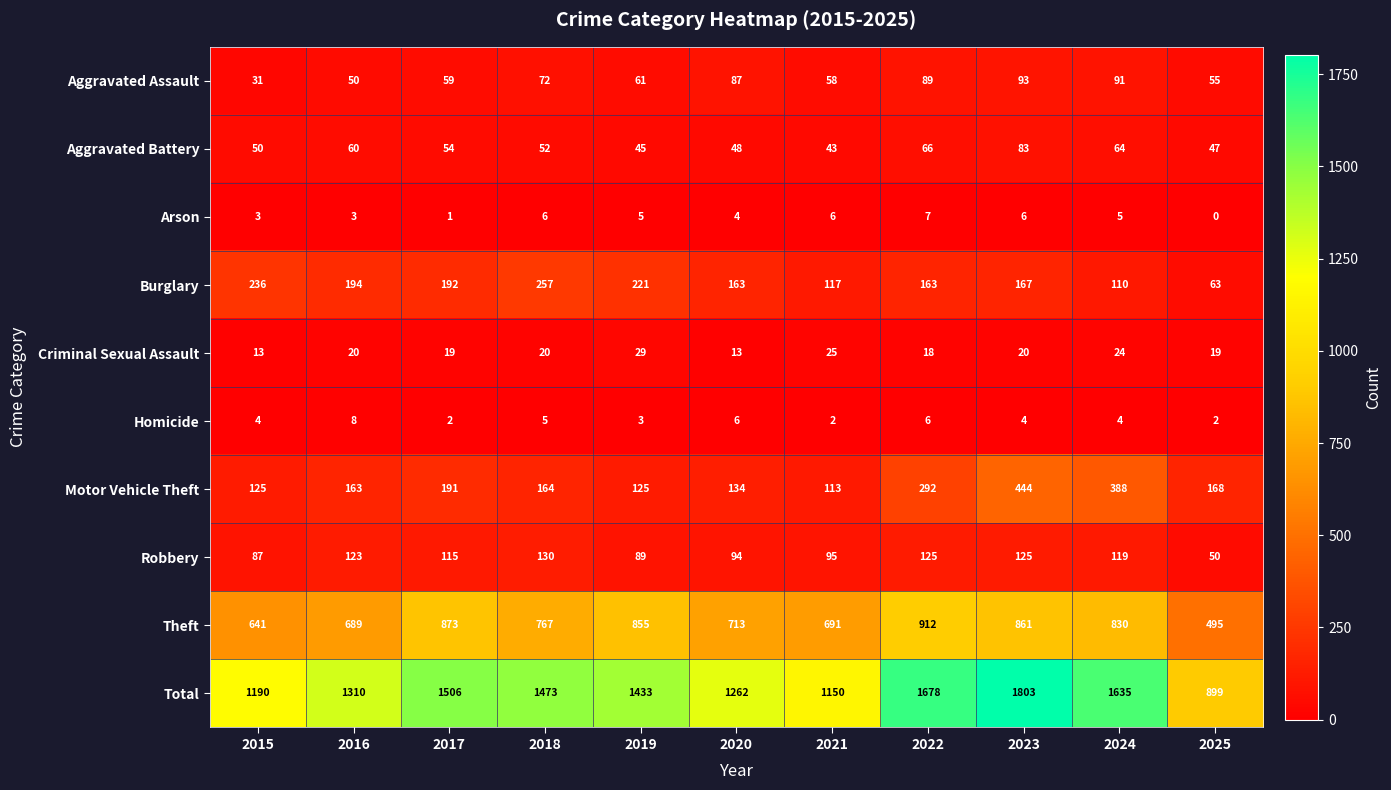

What is the sum of all Theft values?

8327